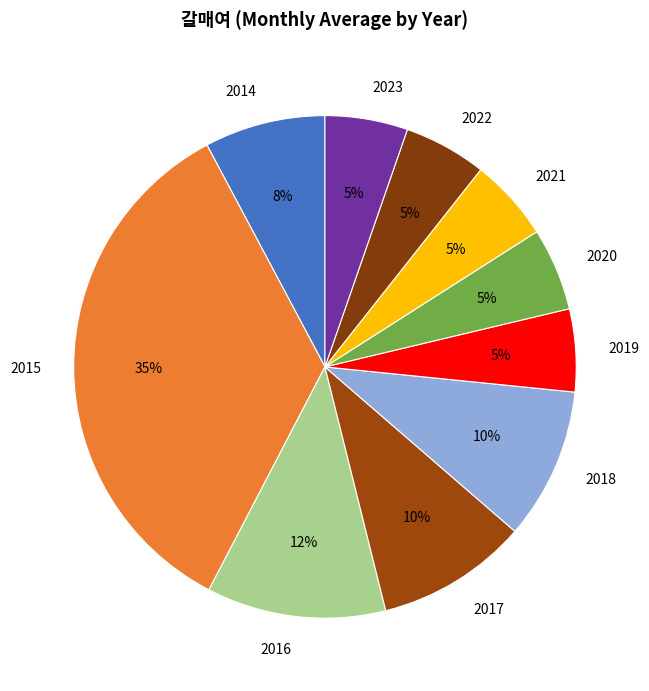

How many slices are in this pie chart?

10